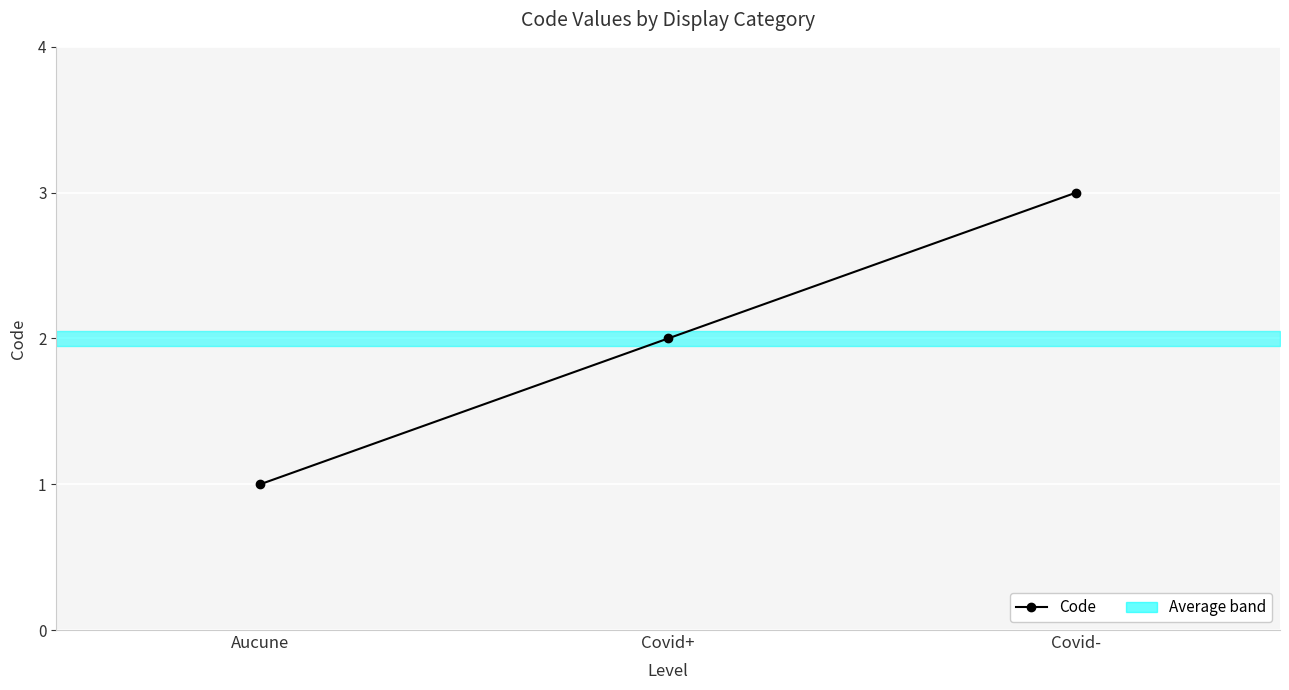

What is the difference between the maximum and minimum values?

2